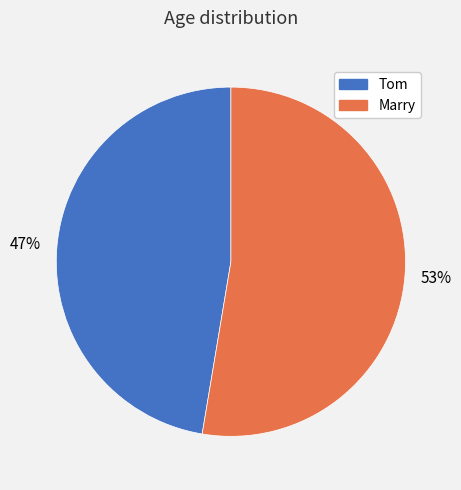

Count the number of slices in the pie.

2